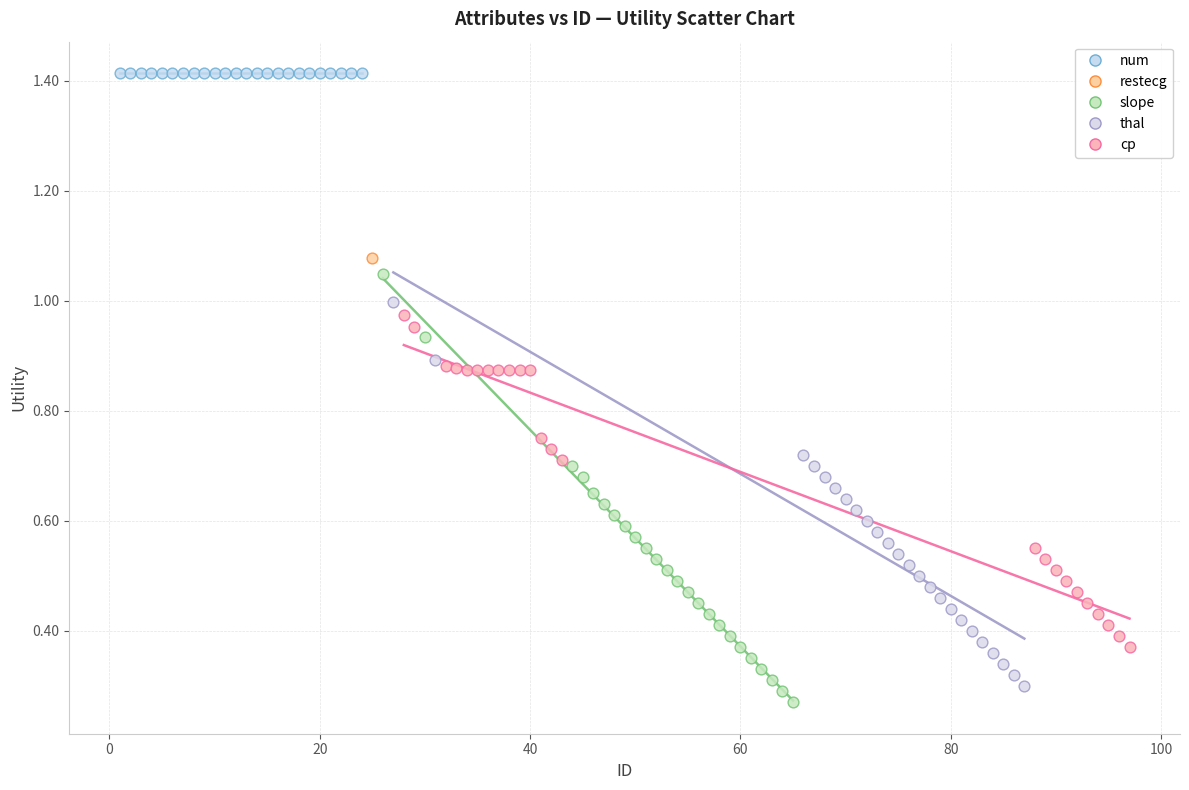

Which series reaches the maximum Y coordinate?

num